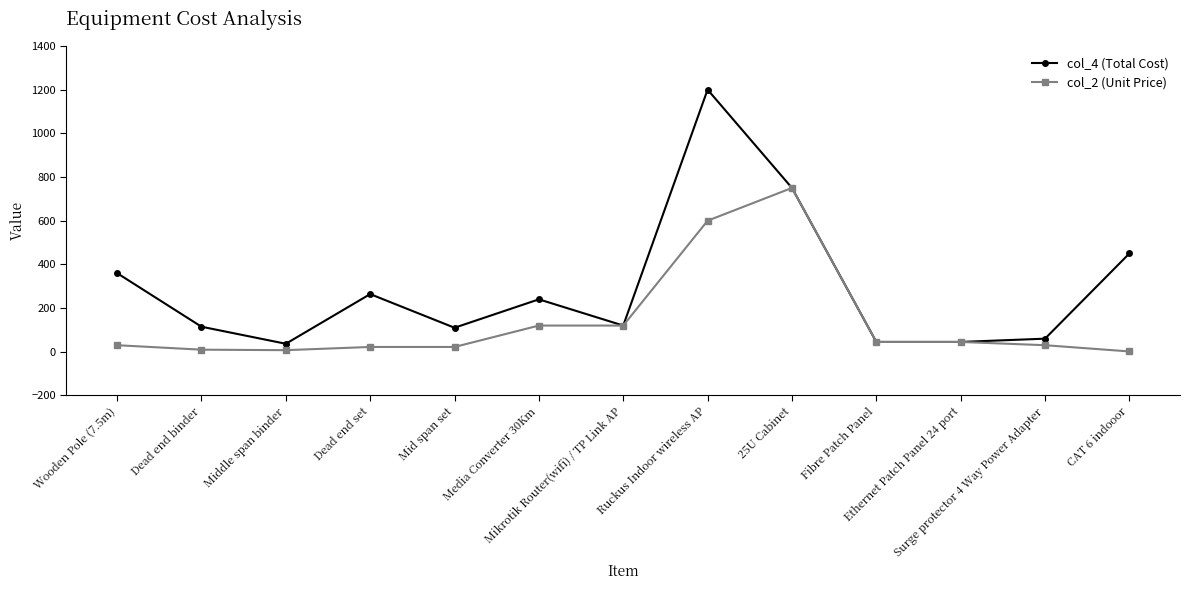

Does the chart display data point markers on the line(s)?

Yes